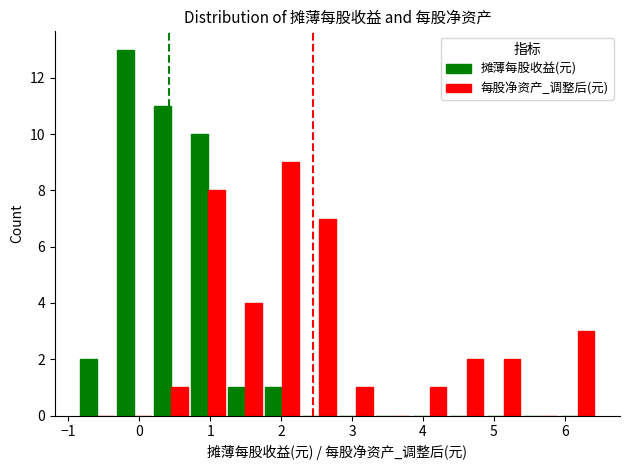

What is the greatest value displayed?

13